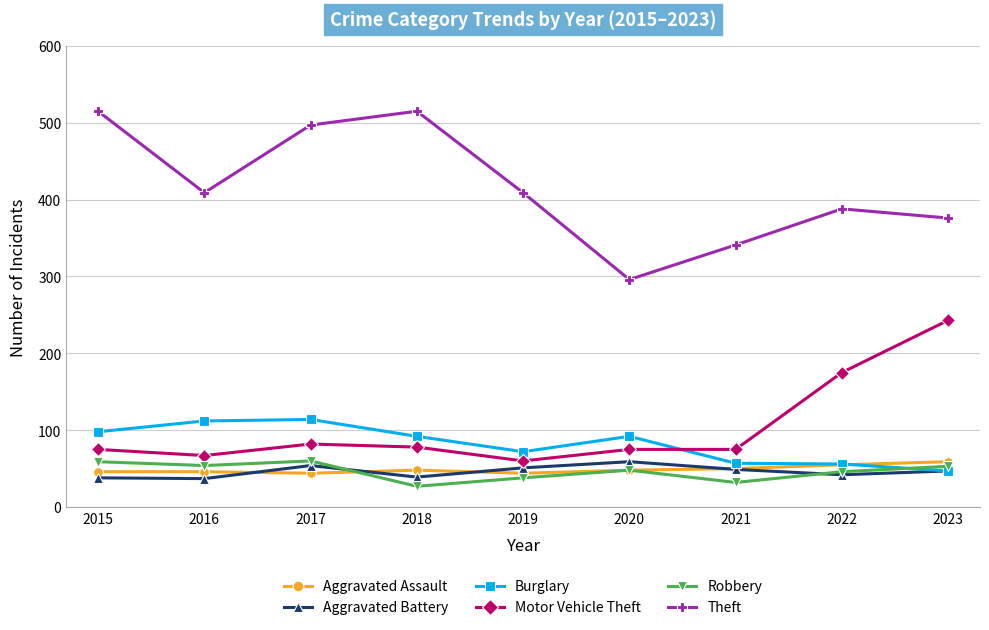

True or false: Burglary and Theft intersect in this chart.

False